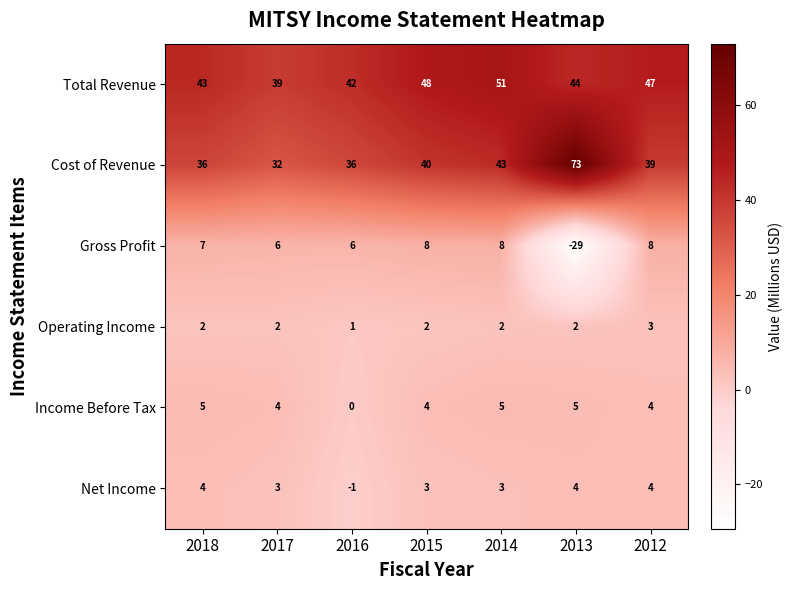

Is it true that Income Before Tax equals 1.3 at 2018?

False